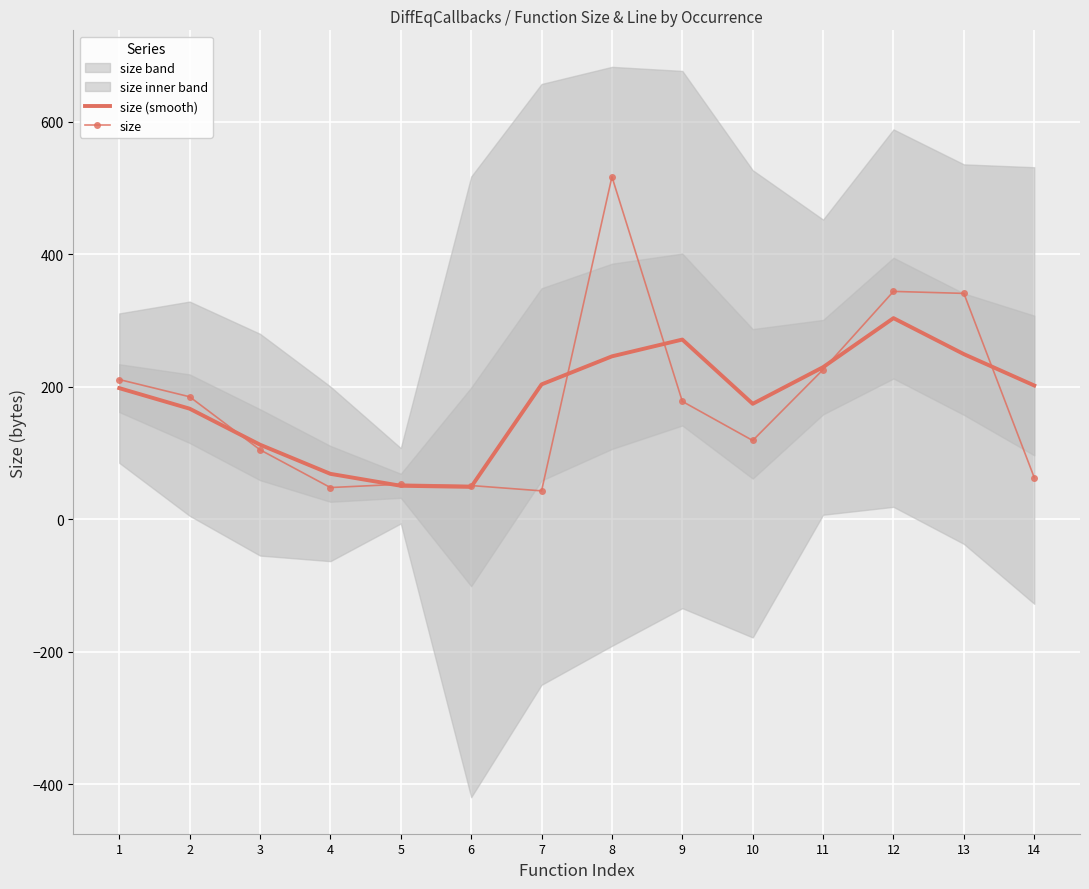

At which category is the sum across all series the highest?

8